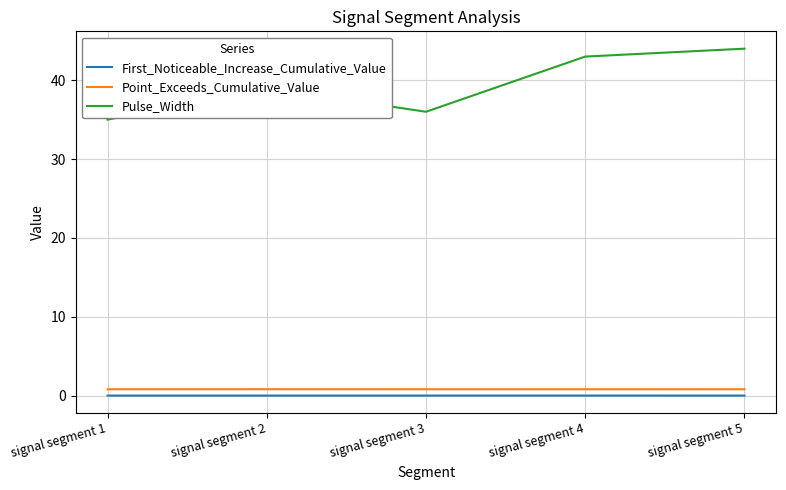

Between signal segment 2 and signal segment 4, which series saw the biggest shift?

Pulse_Width